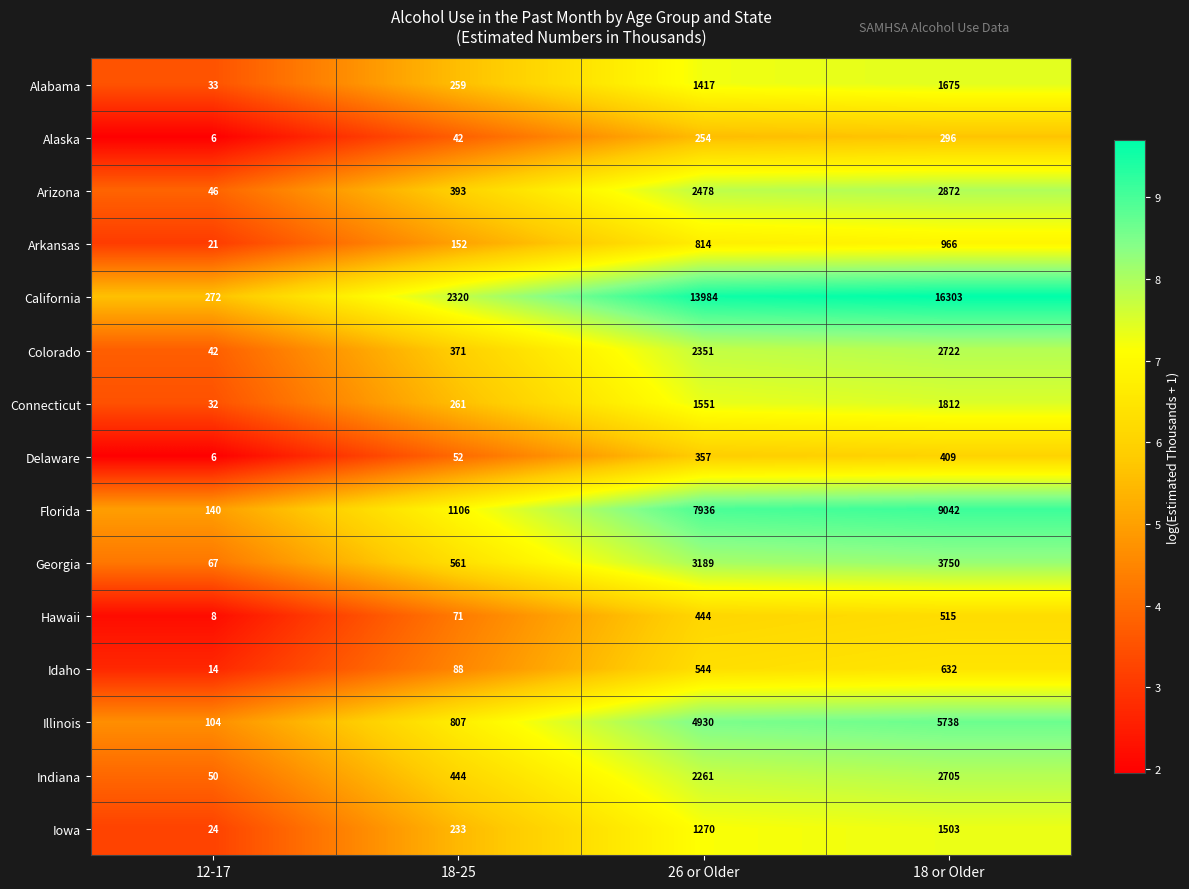

What is the difference between the second highest and second lowest values in the Indiana series?

1817